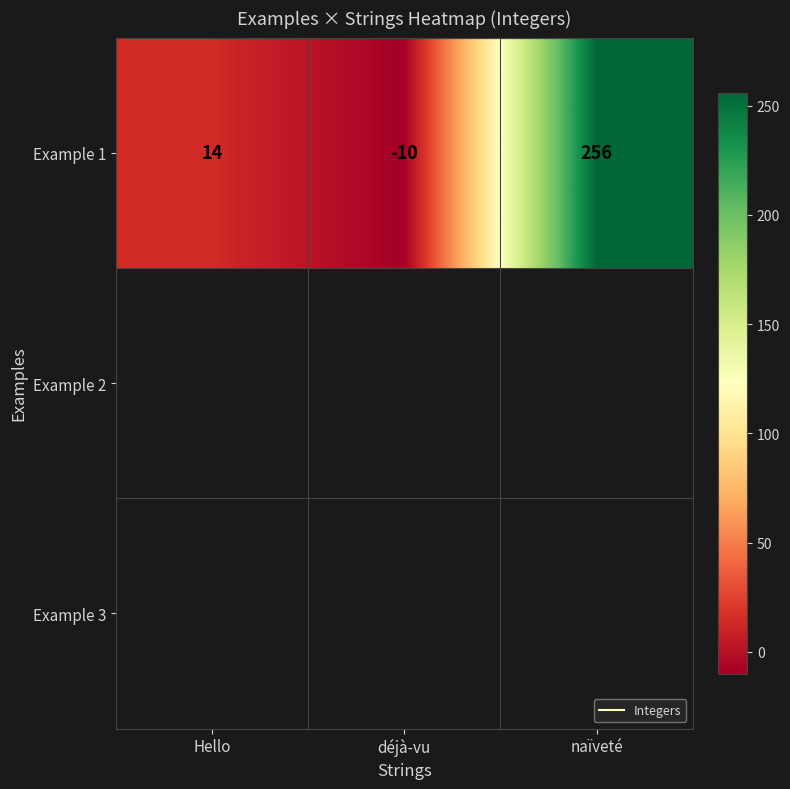

Rank the categories by value from highest to lowest.

naïveté, Hello, déjà-vu